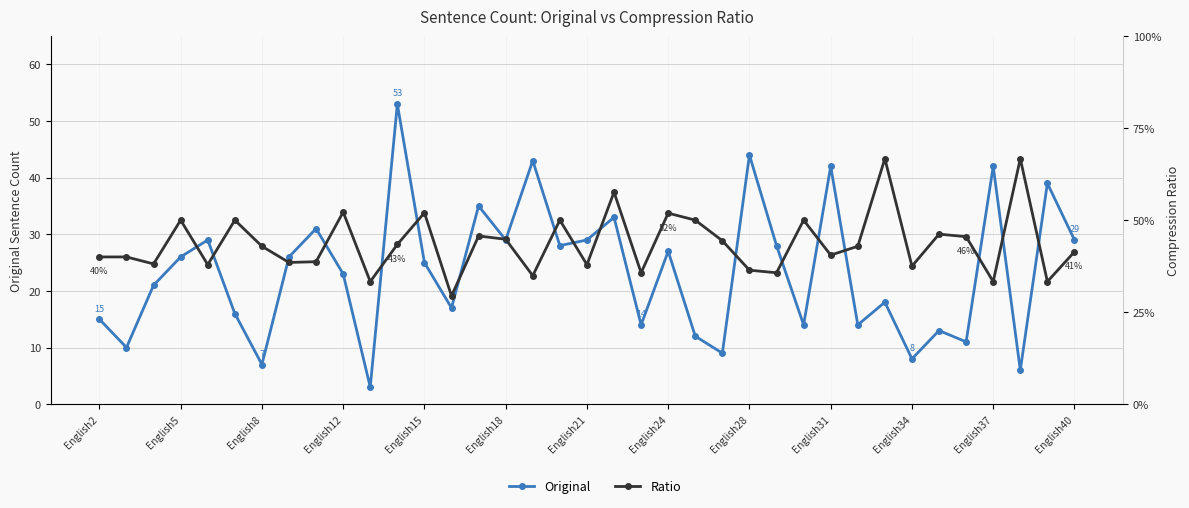

At how many categories does at least one series exceed 0?

37